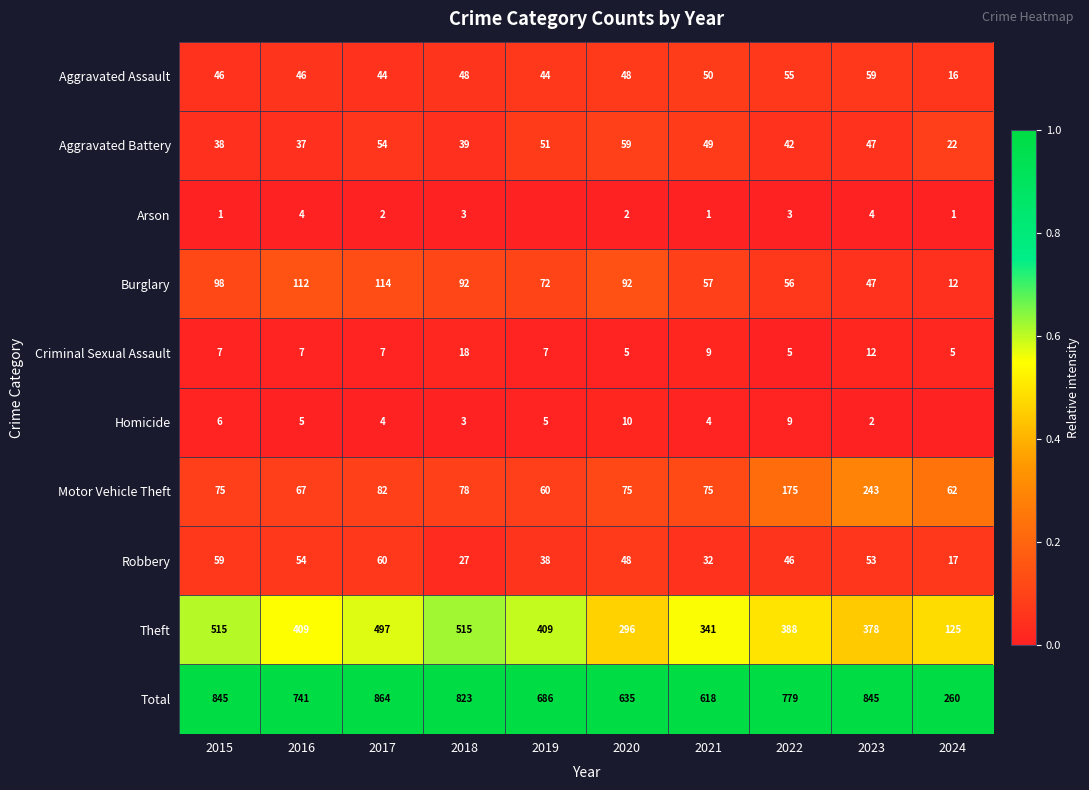

Rank the series at 2022 from lowest to highest value.

Arson, Criminal Sexual Assault, Homicide, Aggravated Battery, Robbery, Aggravated Assault, Burglary, Motor Vehicle Theft, Theft, Total